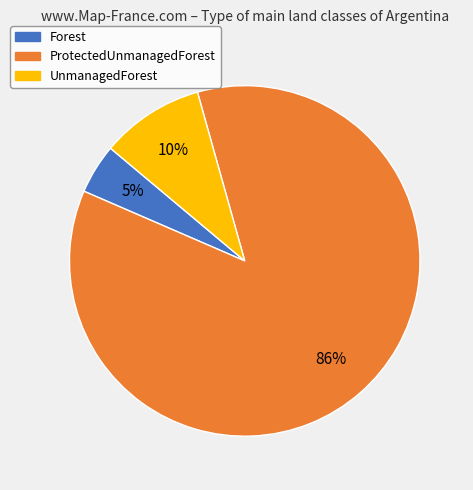

To the nearest percent, what percentage of the pie is Forest?

5%